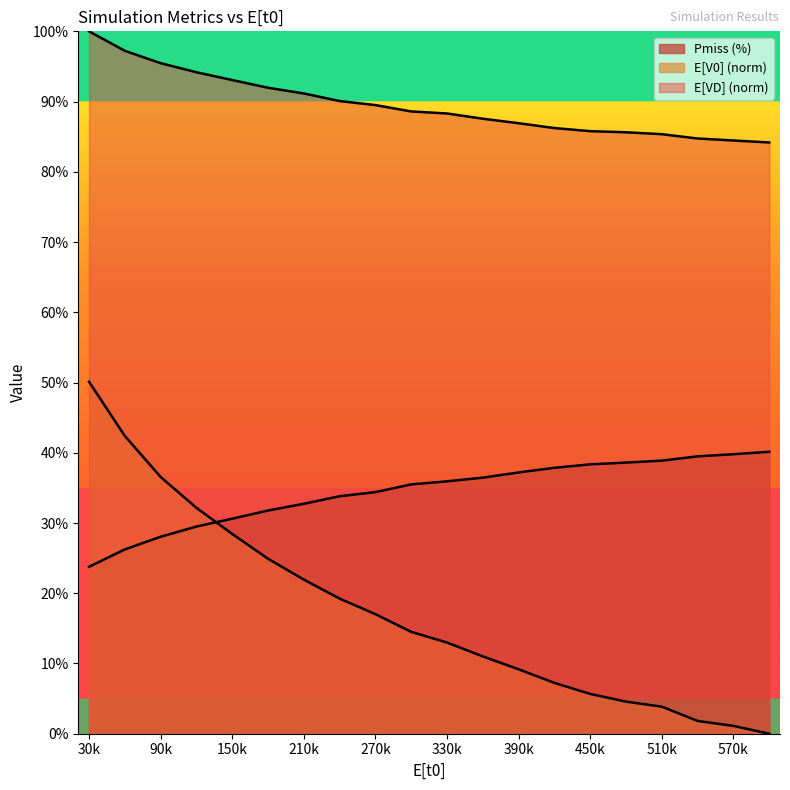

Which has a higher value, 570 or 300?

570